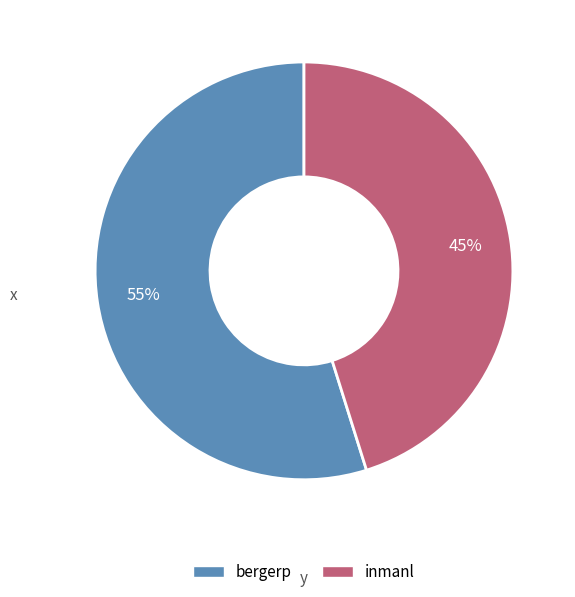

Between bergerp and inmanl, which is larger?

bergerp